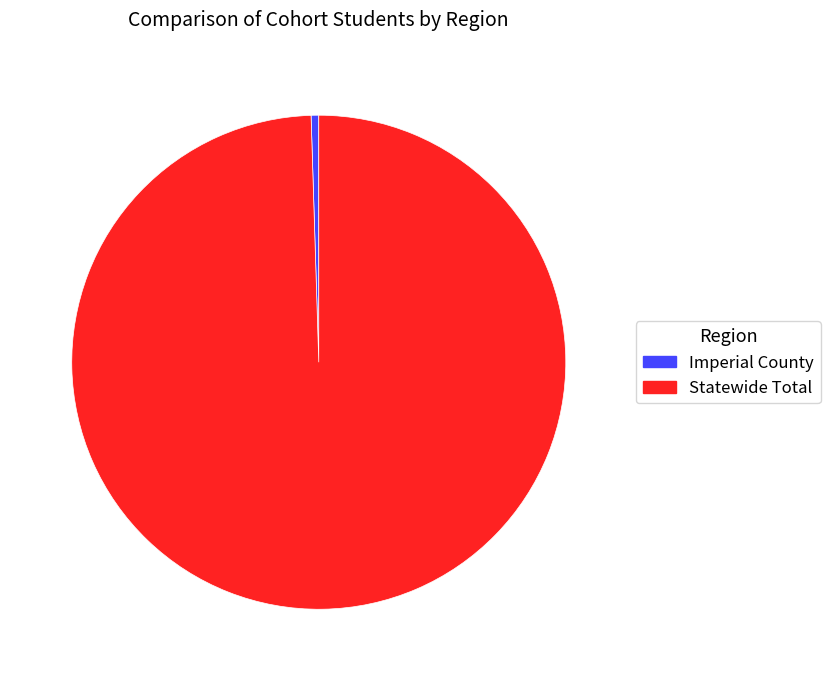

Count the number of slices in the pie.

2